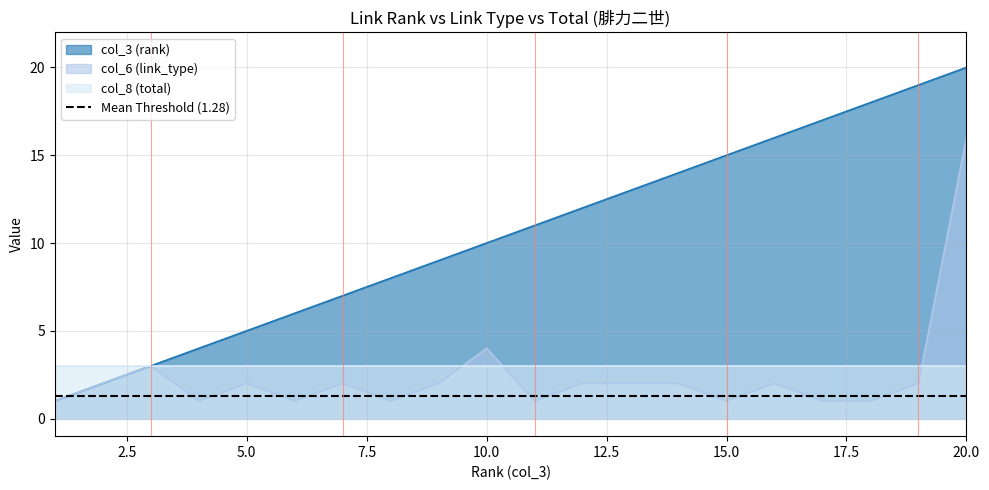

The col_6 (link_type) series shows 3 at 12. True or false?

False